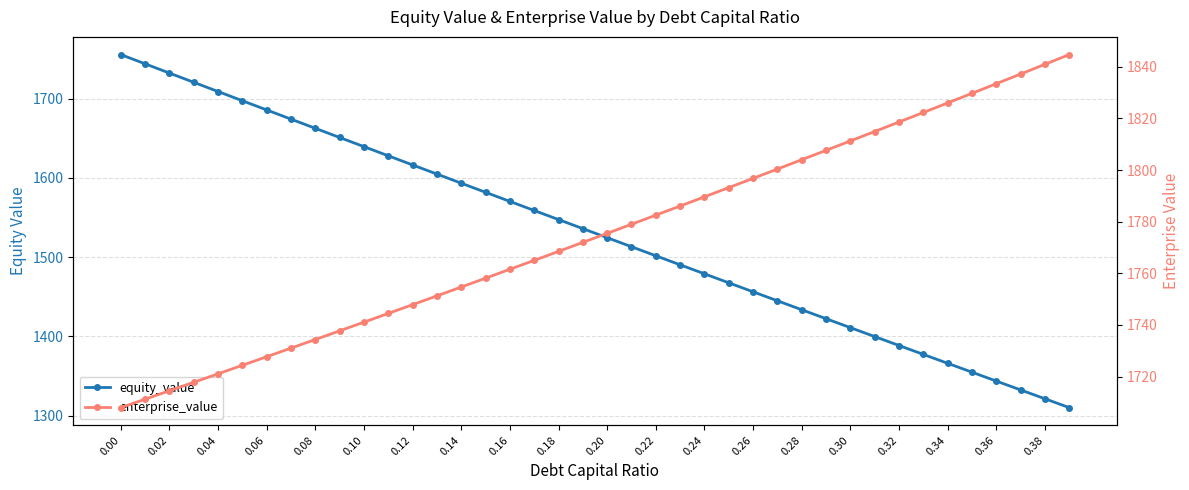

At how many categories does at least one series exceed 1746?

29